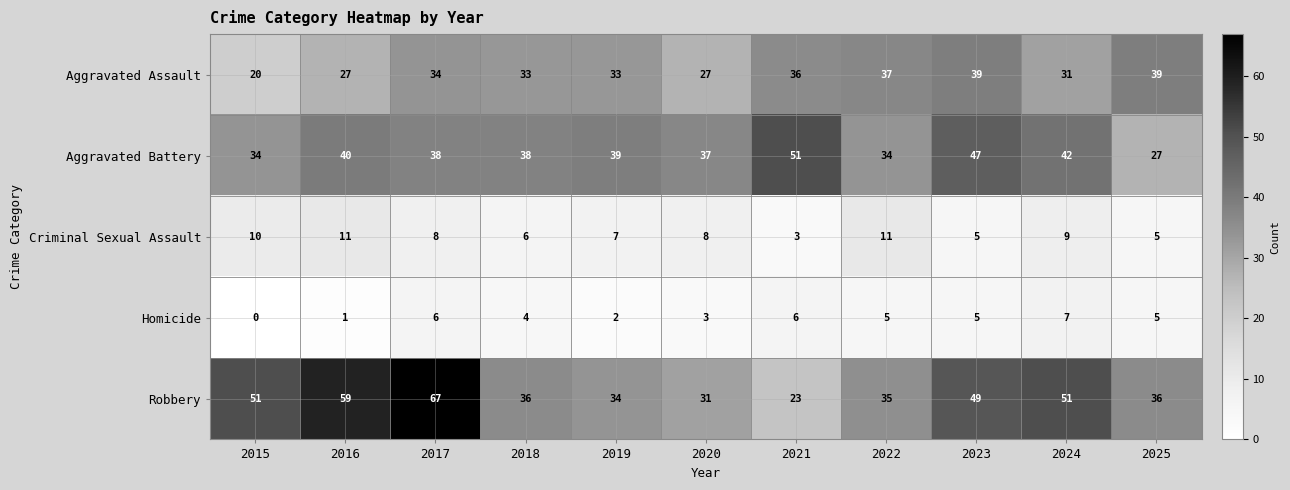

At which category does the chart reach its peak across all series?

2017